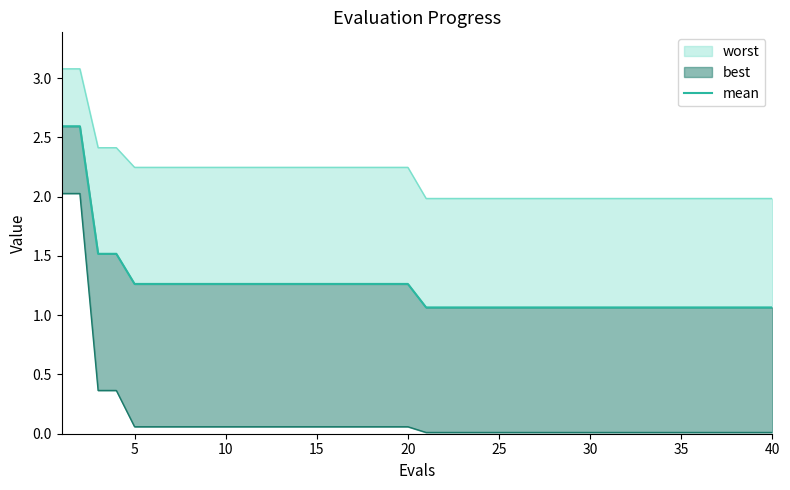

Which has a higher value, 10 or 24?

10